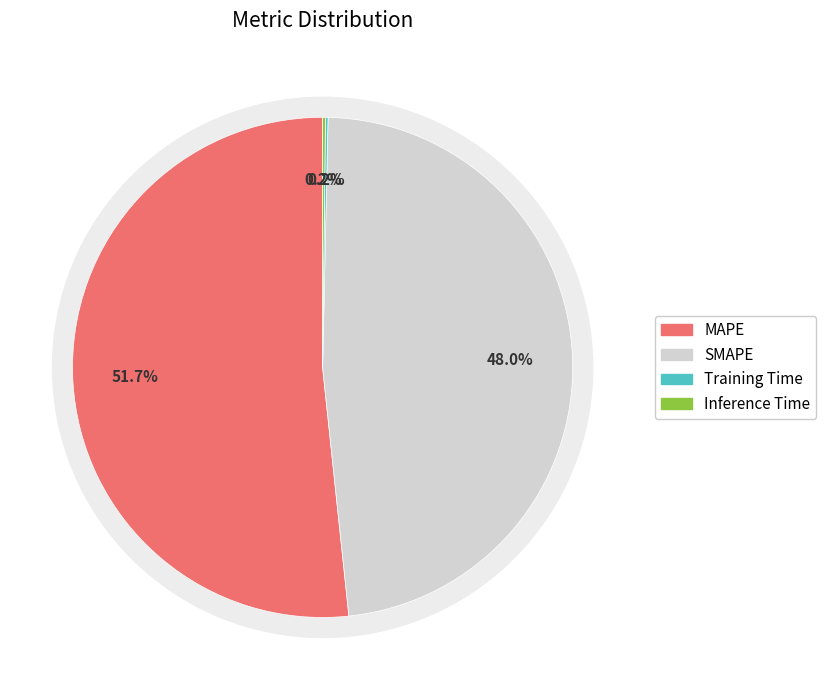

What portion of the pie excludes Training Time?

99.8%